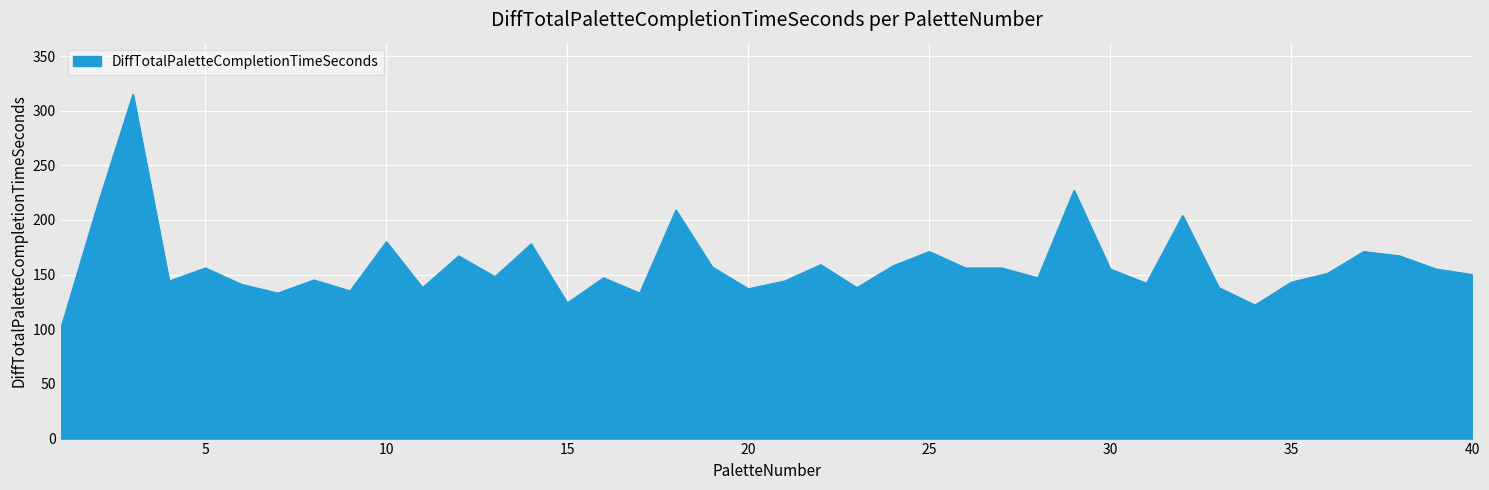

What is the difference between the maximum and minimum values?

215